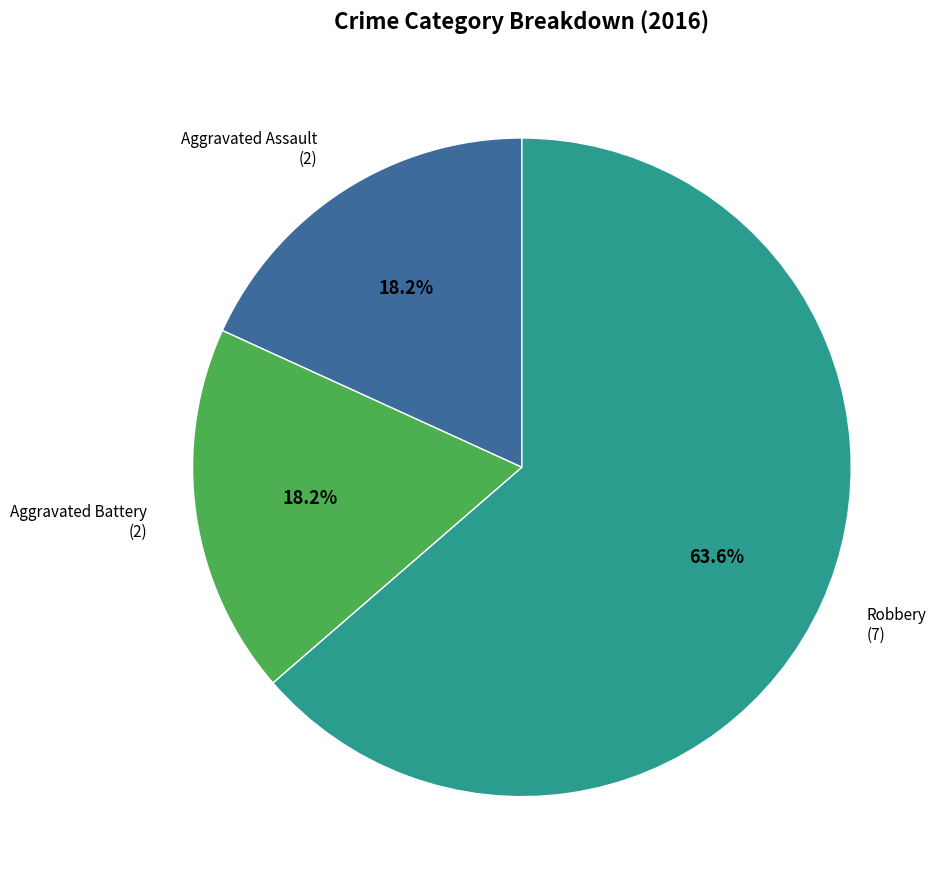

What is the largest slice in the pie chart?

Robbery